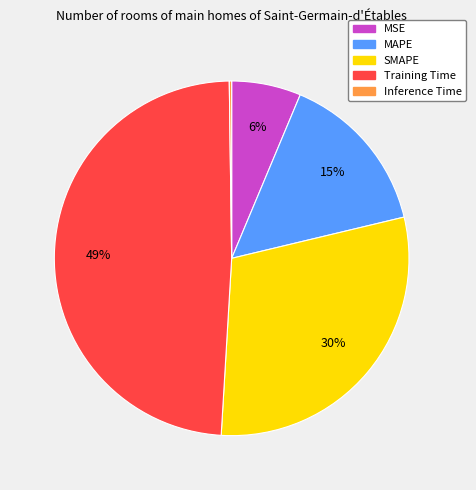

Which slice is the largest?

Training Time